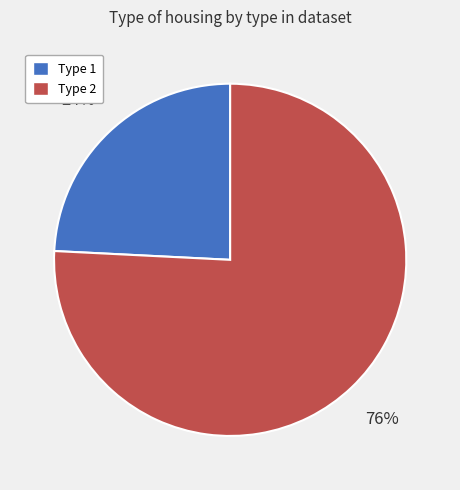

Which has a higher value, Type 1 or Type 2?

Type 2